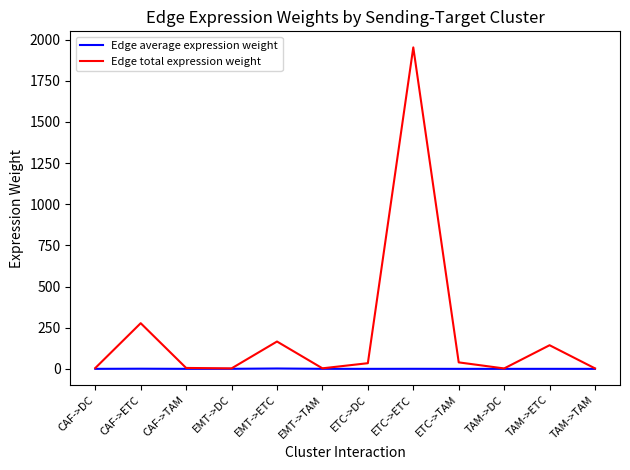

Rank the series by their maximum value, from lowest to highest.

Edge average expression weight, Edge total expression weight